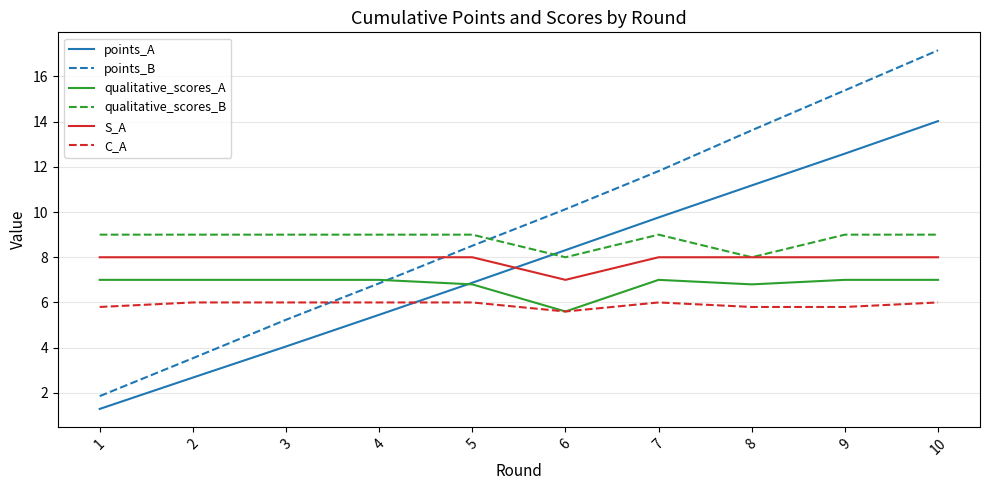

True or false: C_A has a value of 5.6 at 6.

True